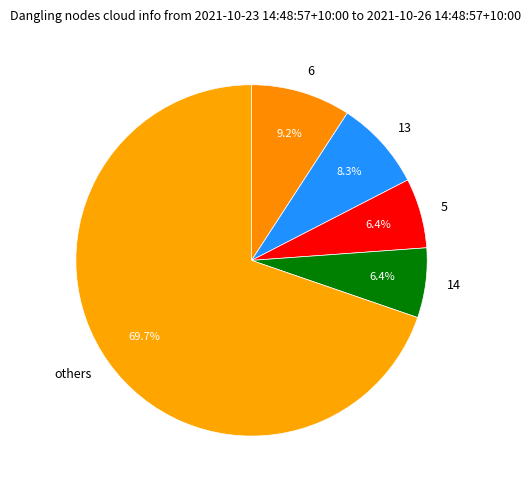

Do 6 and 13 together represent more than half of the pie?

No